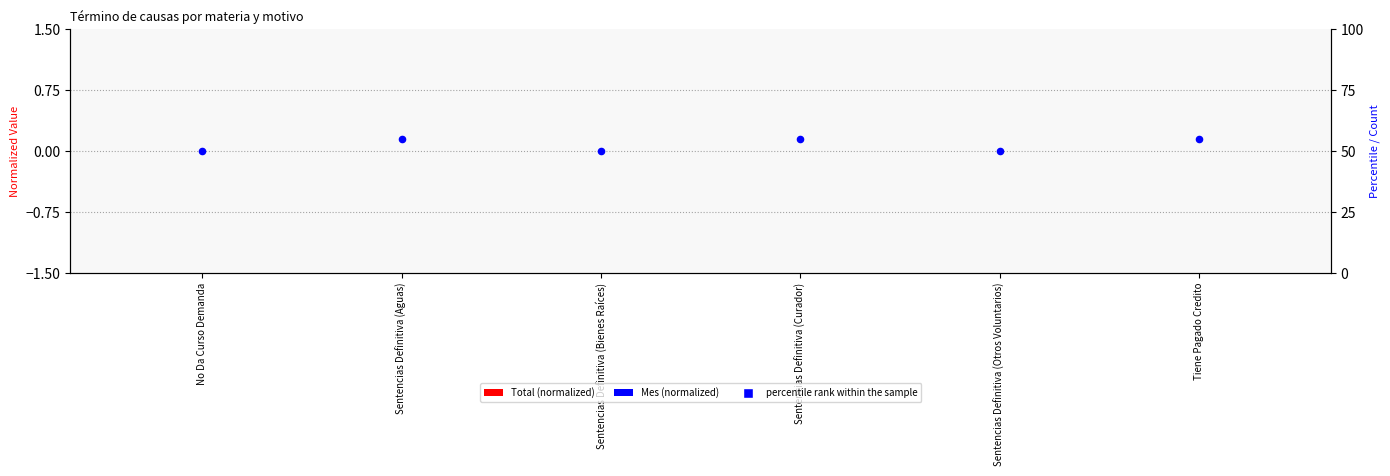

At how many categories does at least one series exceed 21?

6